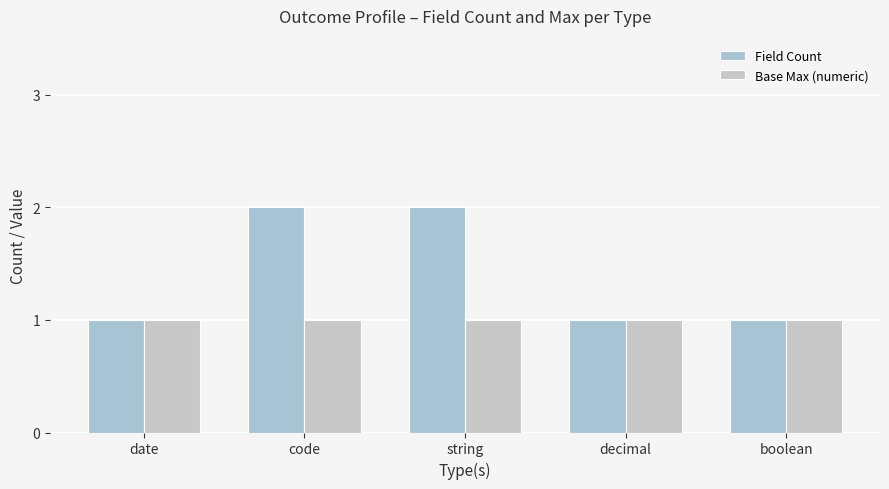

What is the difference between the maximum and minimum values in the Field Count series?

1